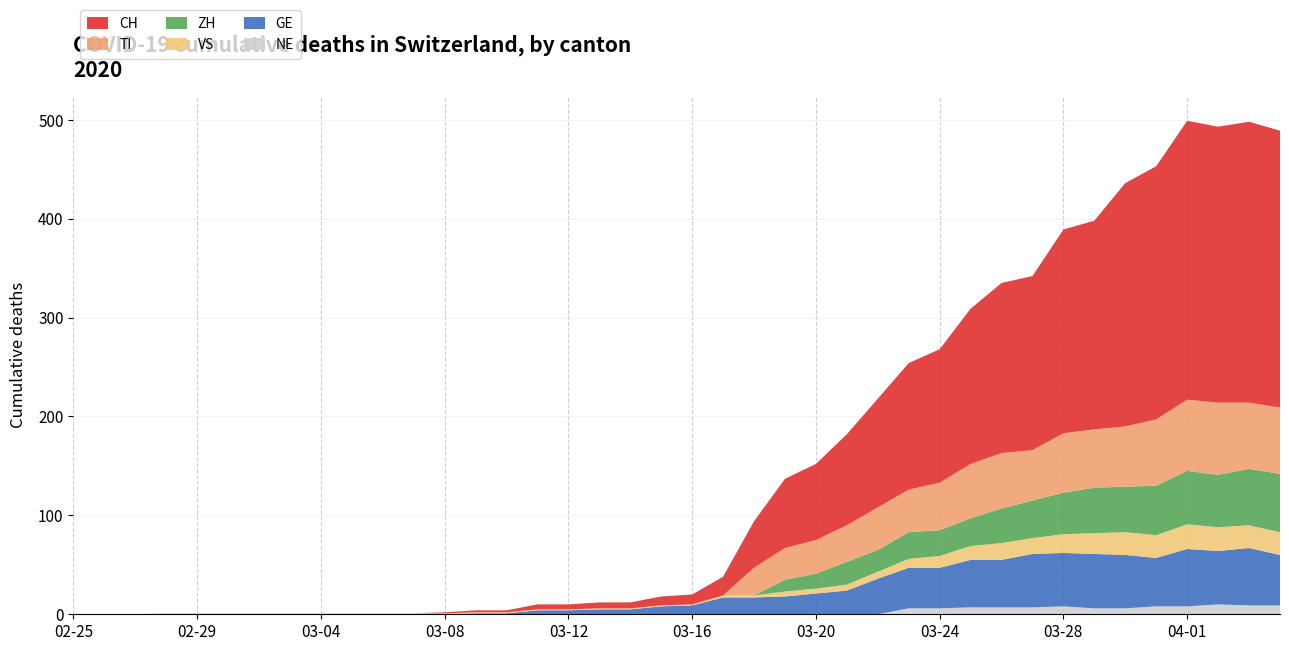

Reading left to right, what are all the values shown in this chart?

CH: 0	0	0	0	0	0	0	0	0	0	0	0	1	2	2	5	5	6	6	9	10	19	47	70	77	92	110	128	135	157	172	176	206	211	246	256	282	279	284	280
TI: 0	0	0	0	0	0	0	0	0	0	0	0	0	0	0	0	0	0	0	0	0	0	28	32	34	37	43	43	48	55	56	51	60	59	61	67	72	73	67	67
GE: 0	0	0	0	0	0	0	0	0	0	0	0	0	1	1	4	4	5	5	8	9	17	17	18	21	24	36	41	41	48	48	54	54	55	54	49	58	54	58	51
VS: 0	0	0	1	1	1	1	1	1	1	1	1	1	1	1	1	1	1	1	1	1	2	2	5	5	6	7	9	12	14	17	16	19	21	23	23	25	24	23	23
ZH: 0	0	0	0	0	0	0	0	0	0	0	0	0	0	0	0	0	0	0	0	0	0	0	12	15	23	22	27	26	28	35	38	42	46	46	50	54	53	57	59
NE: 0	0	0	0	0	0	0	0	0	0	0	0	0	0	0	0	0	0	0	0	0	0	0	0	0	0	0	6	6	7	7	7	8	6	6	8	8	10	9	9